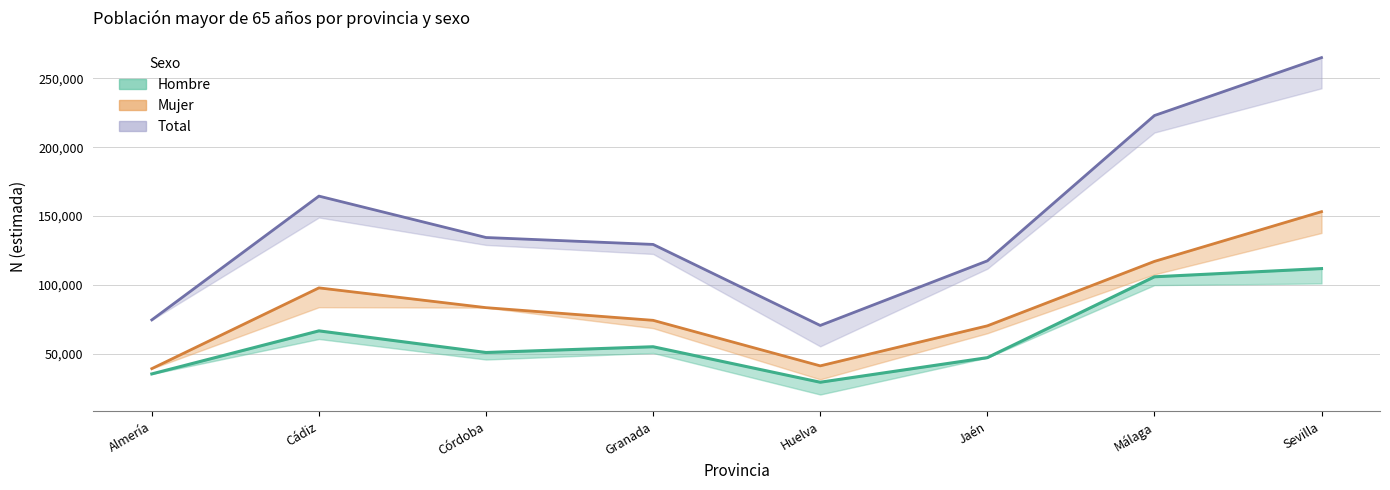

Between Córdoba and Jaén, which series saw the biggest shift?

Total